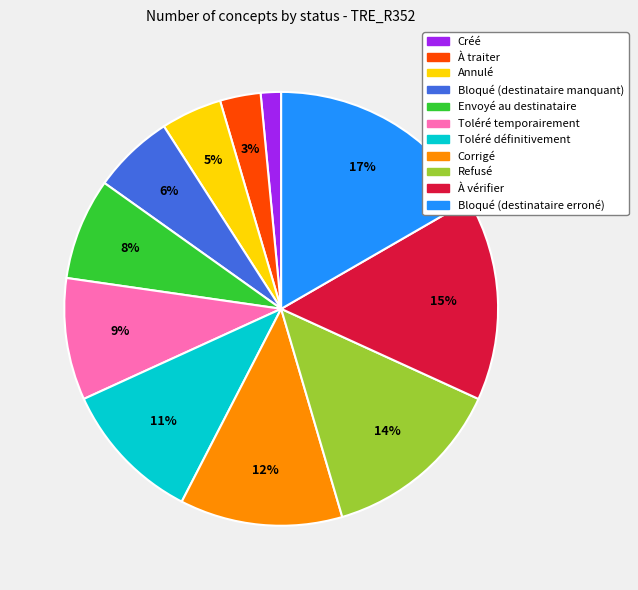

Rank the categories by value from lowest to highest.

Créé, À traiter, Annulé, Bloqué (destinataire manquant), Envoyé au destinataire, Toléré temporairement, Toléré définitivement, Corrigé, Refusé, À vérifier, Bloqué (destinataire erroné)